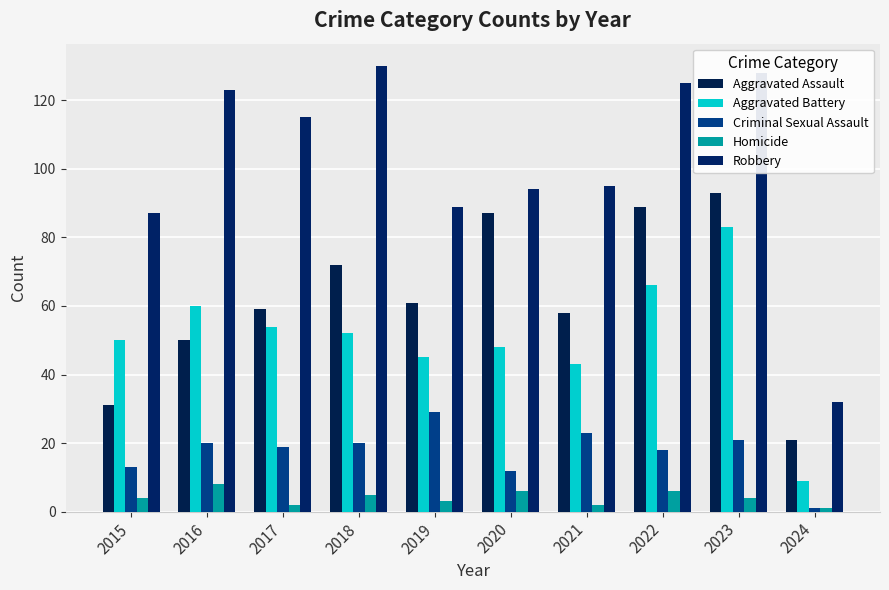

Which category has the highest value across all series?

2018